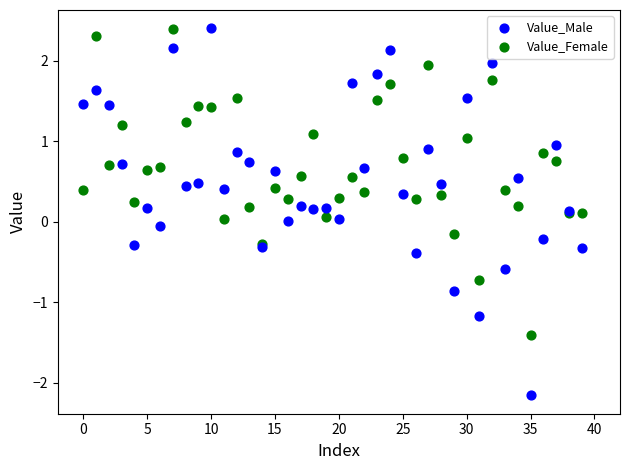

Which series has the widest spread of Y values?

Value_Male